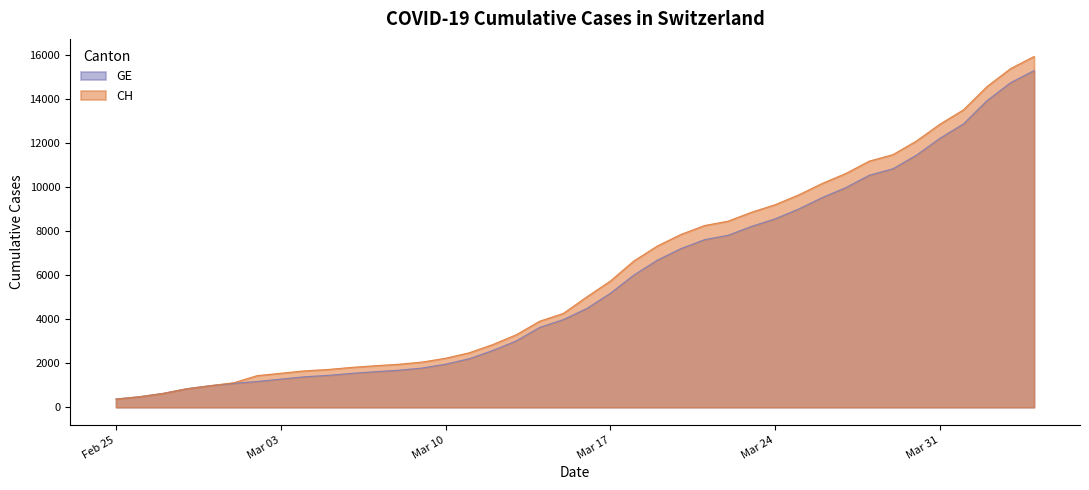

What is the minimum value for CH?

375